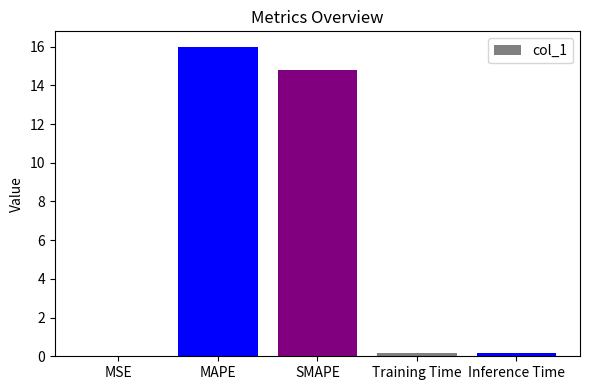

What is the greatest value displayed?

16.0